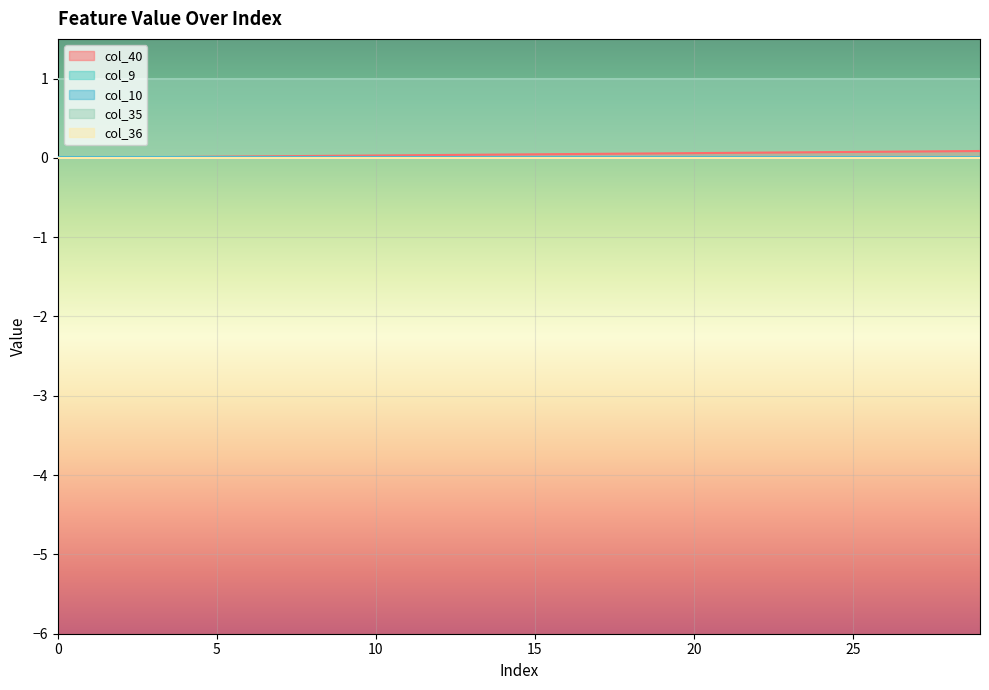

True or false: col_36 and col_9 intersect in this chart.

False